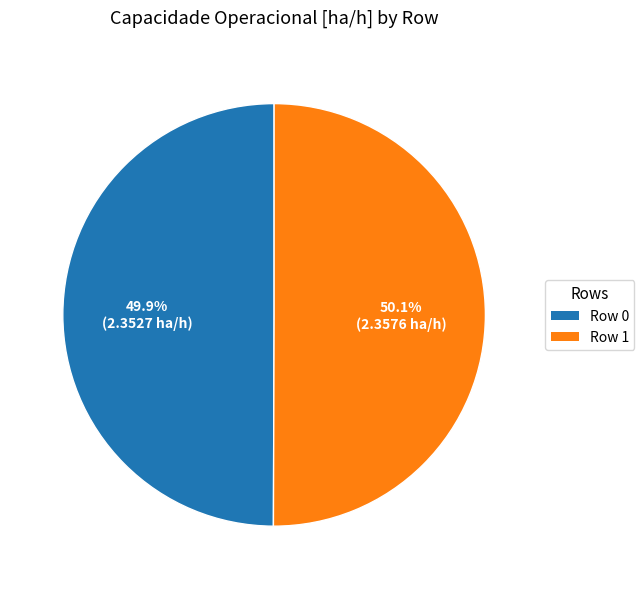

What percentage is NOT represented by Row 0?

50.1%